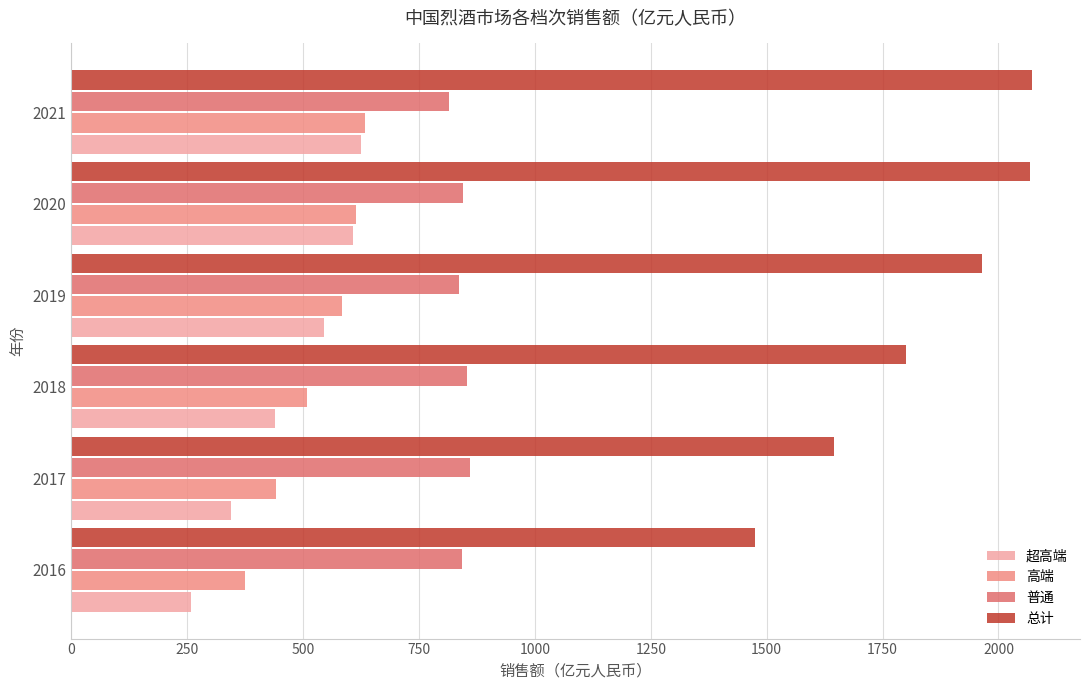

What is the difference between the highest and lowest values at 2021?

1447.5